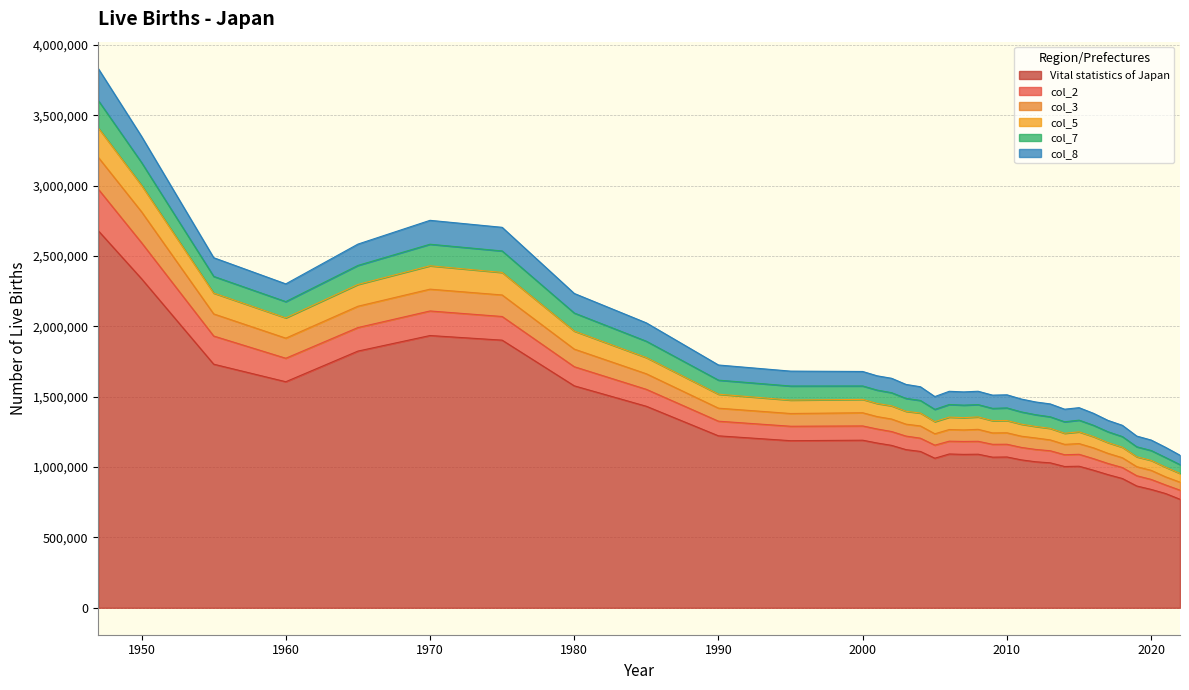

What is the lowest value of the Vital statistics of Japan series?

770759